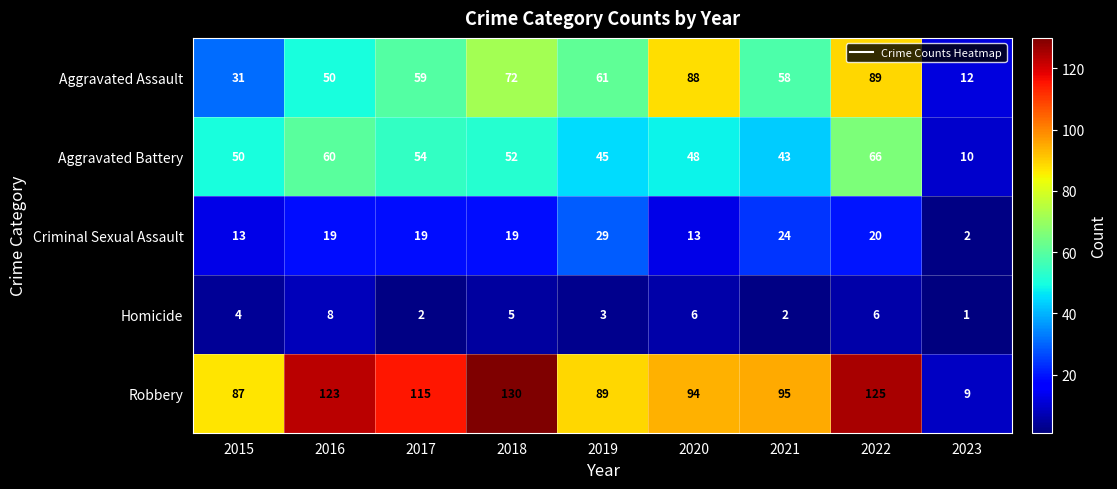

Is it true that Homicide equals 9 at 2020?

False